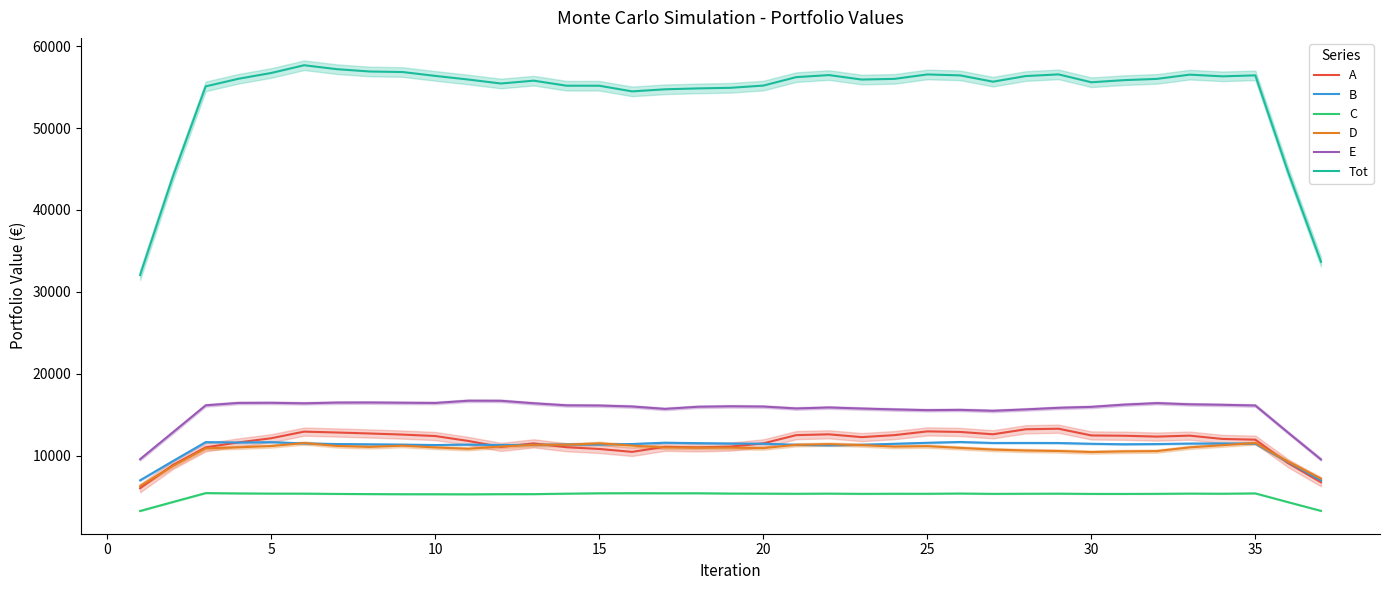

What is the highest value of the Tot series?

57669.8